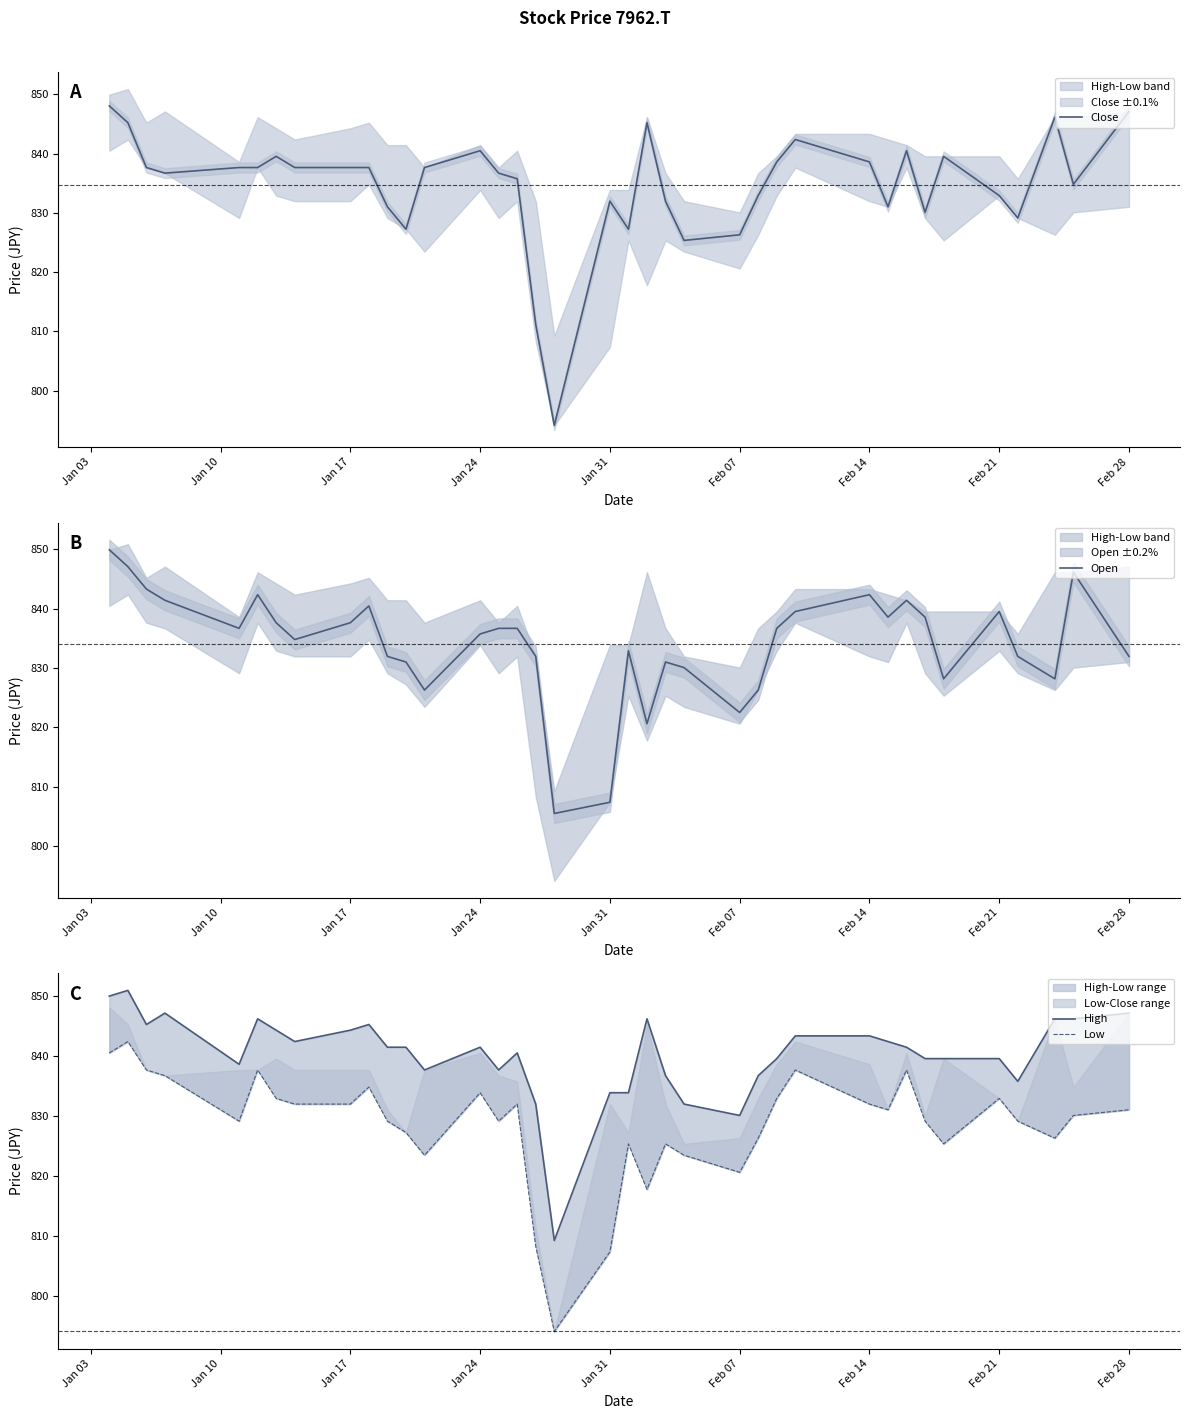

At how many categories does at least one series exceed 828?

36